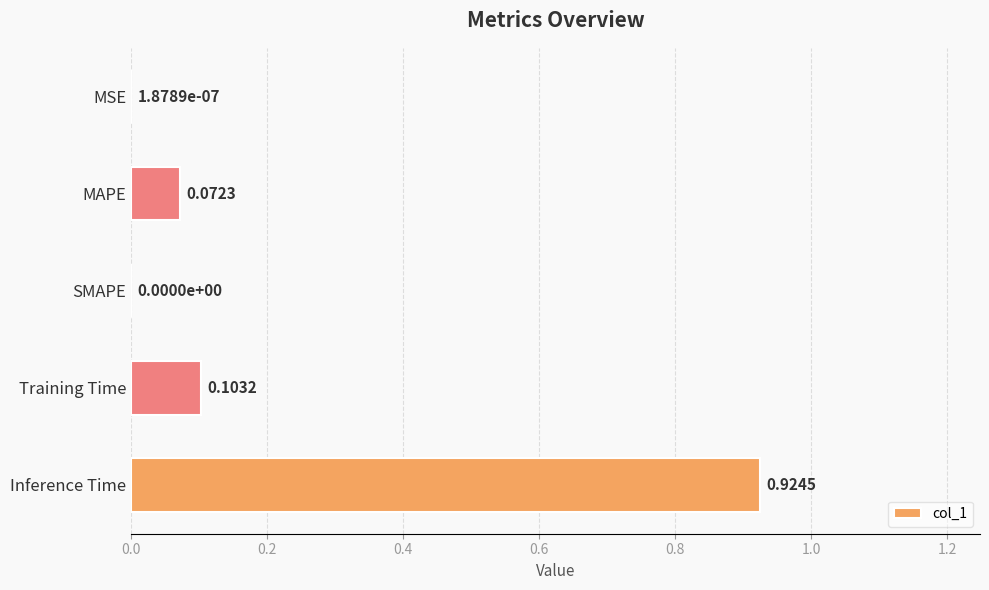

Which category has the highest value across all series?

Inference Time